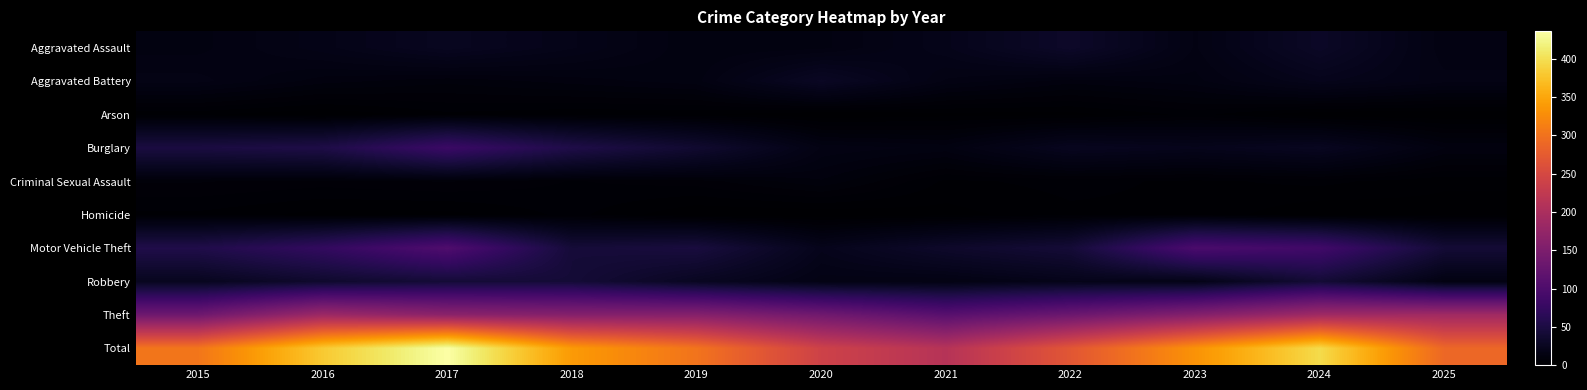

At how many categories does at least one series exceed 14?

11